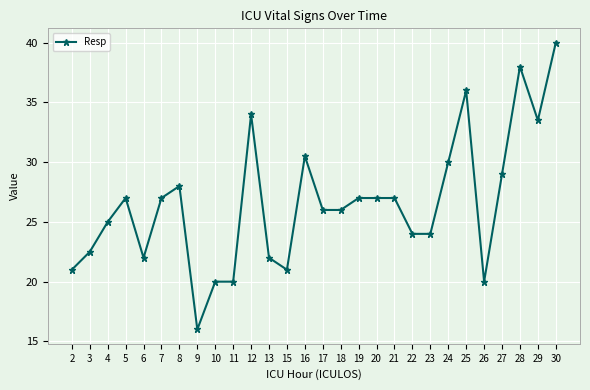

The chart shows a value of 20.0 at 10. True or false?

True